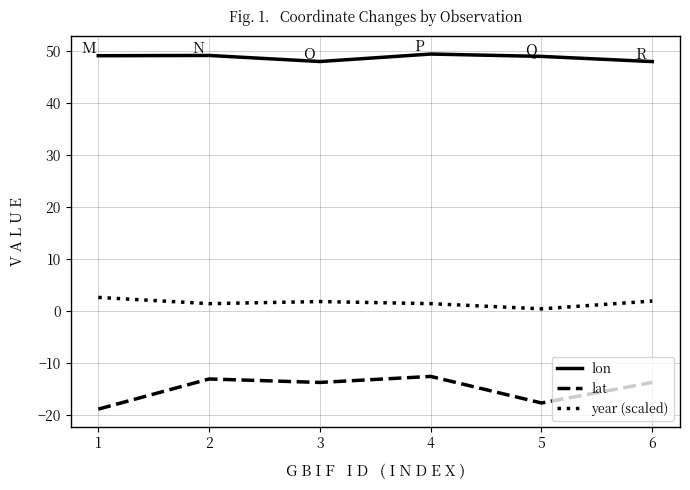

Is the value of year (scaled) at 5 greater than the value of lat at 3?

Yes